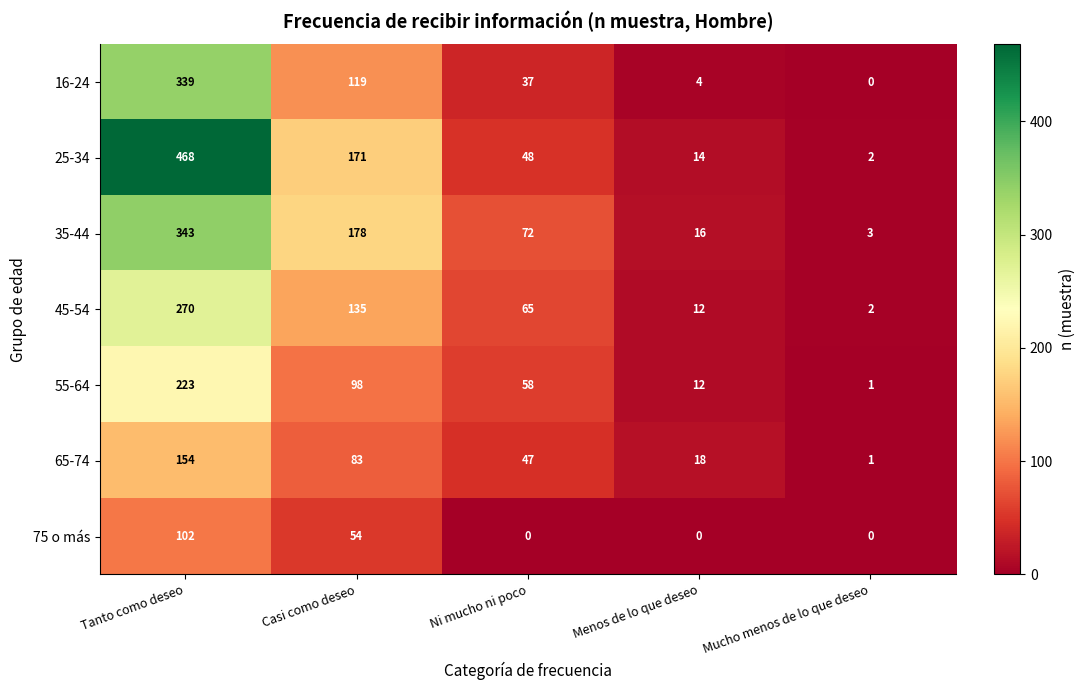

List the series in order of their peak value, highest first.

25-34, 35-44, 16-24, 45-54, 55-64, 65-74, 75 o más